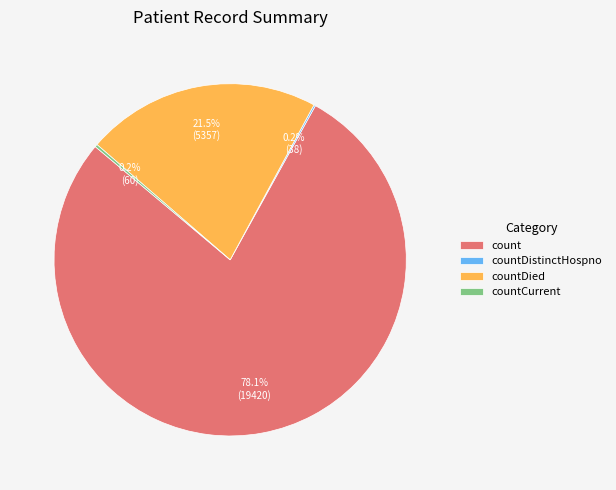

Which has a higher value, countDied or count?

count